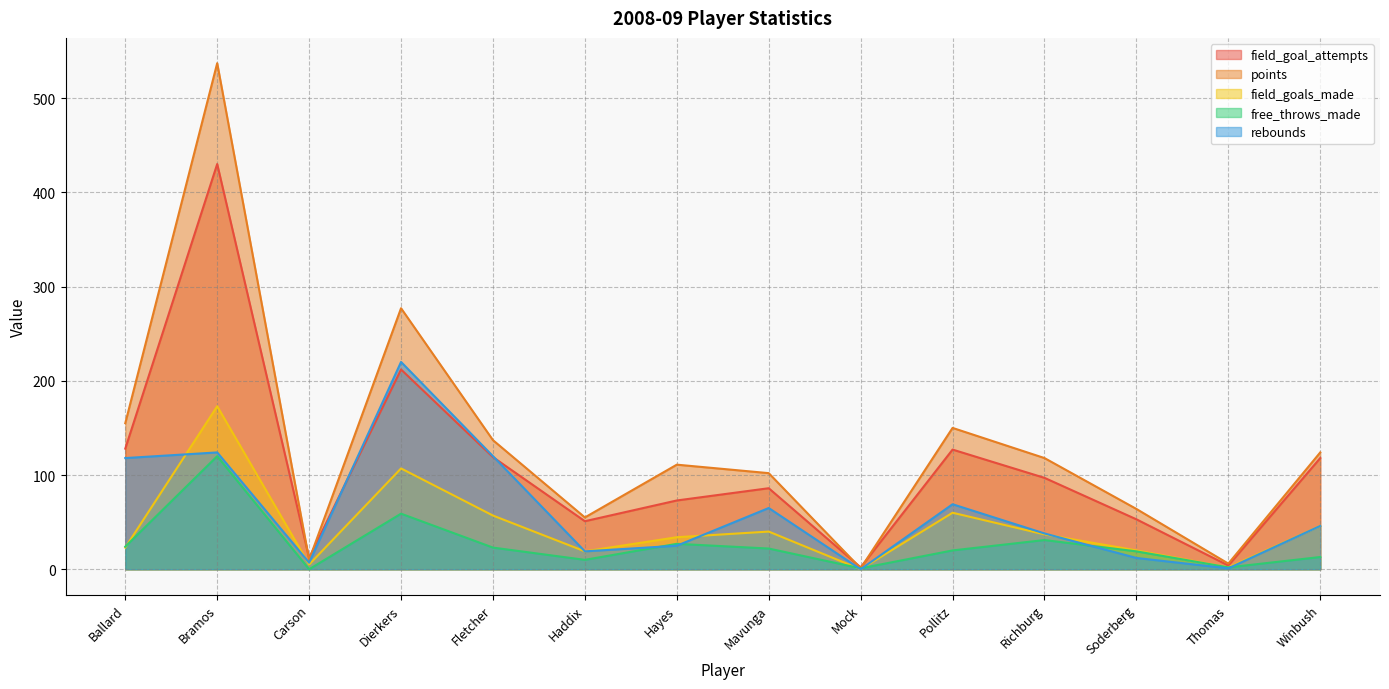

What value does the field_goals_made series have at Richburg, to the nearest 5?

35